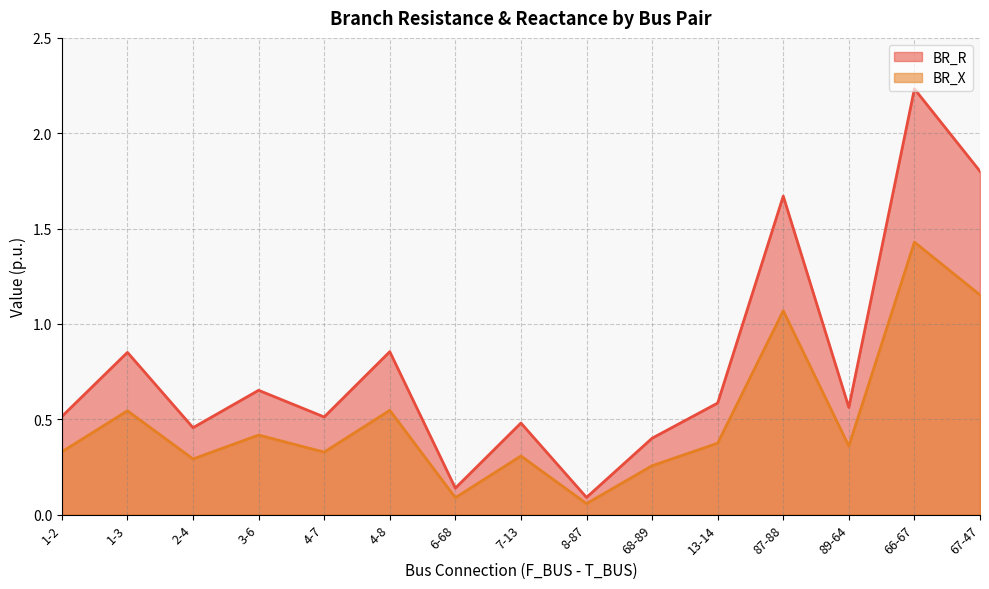

Which category has the highest value in the BR_R series?

66-67